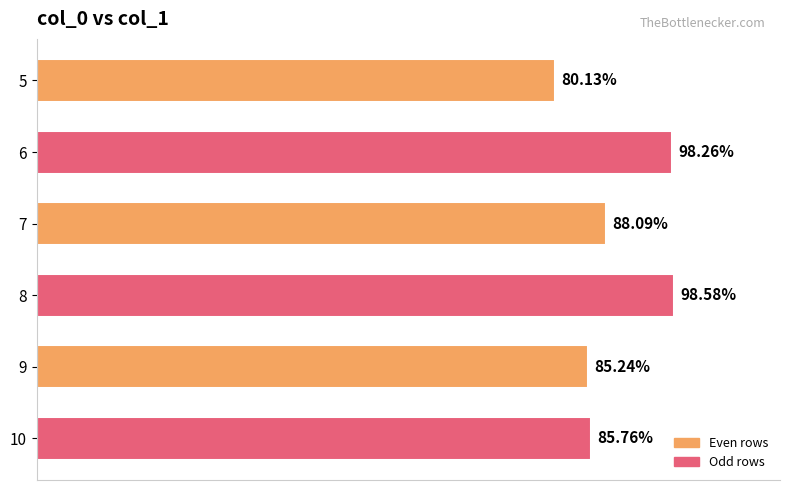

Rank the categories by value from highest to lowest.

8, 6, 7, 10, 9, 5